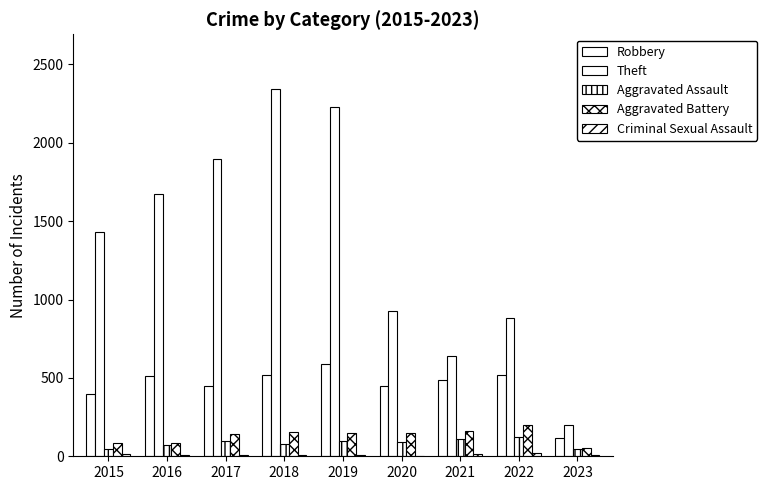

Which label corresponds to the smallest value in the chart?

2020